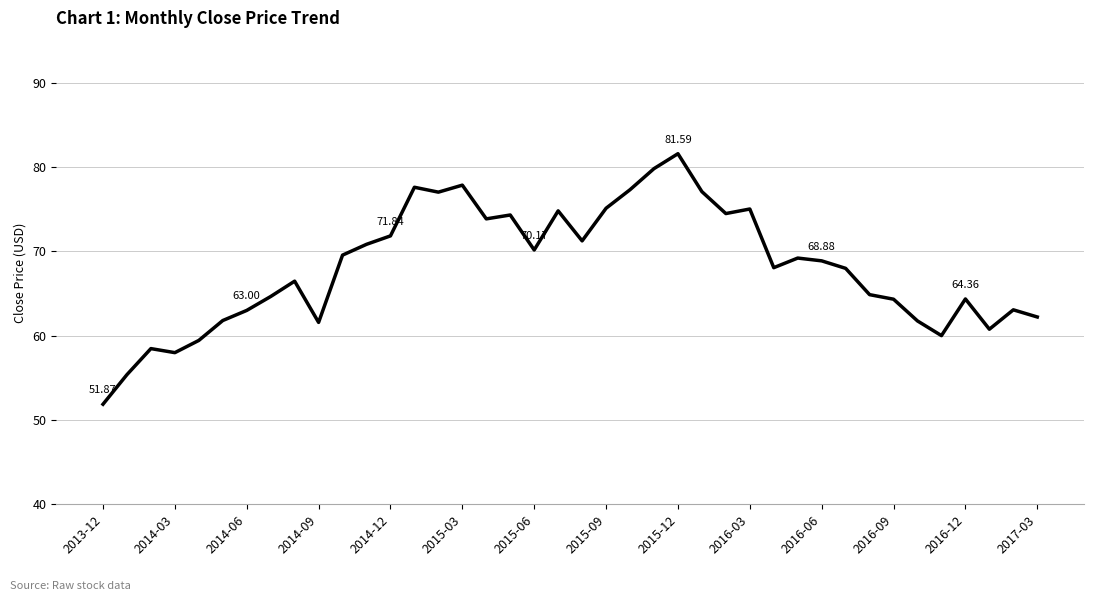

What is the difference between the maximum and minimum values?

29.7